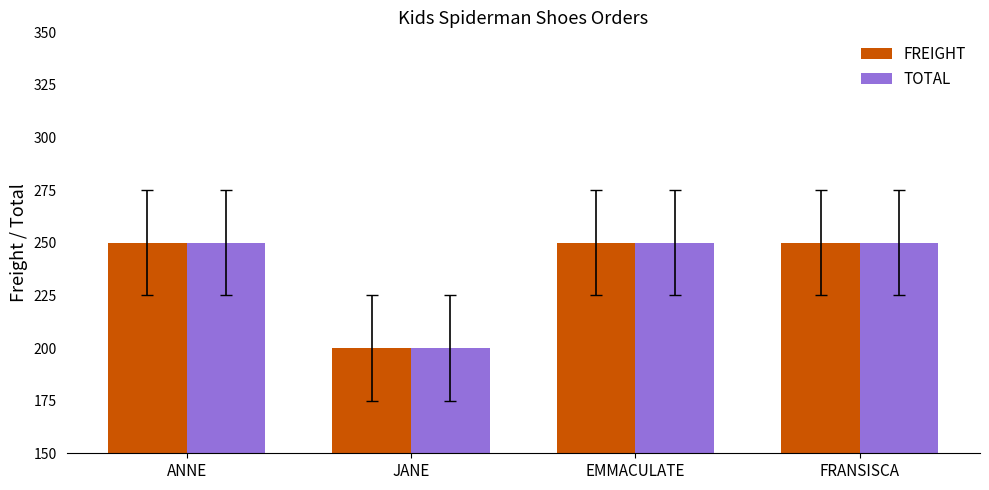

What is the sum of all FREIGHT values?

950